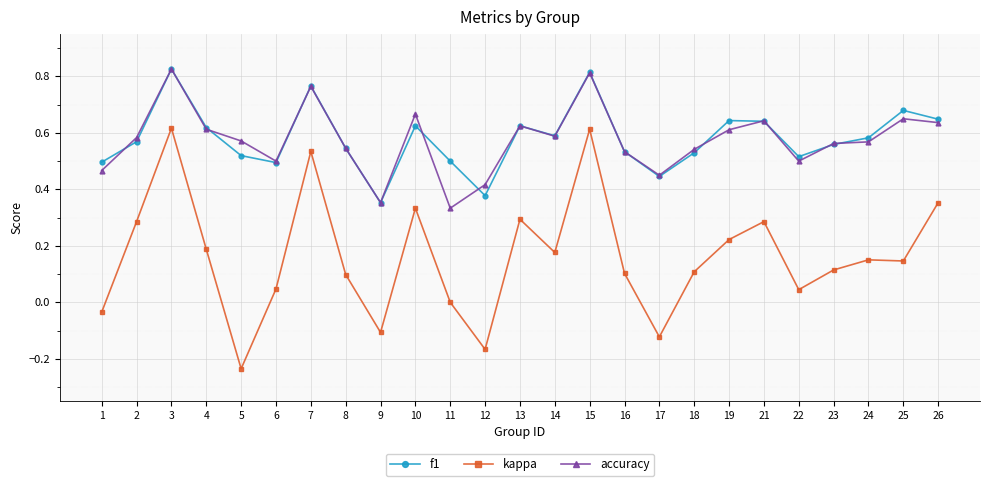

What is the total value across all series at 25?

1.5